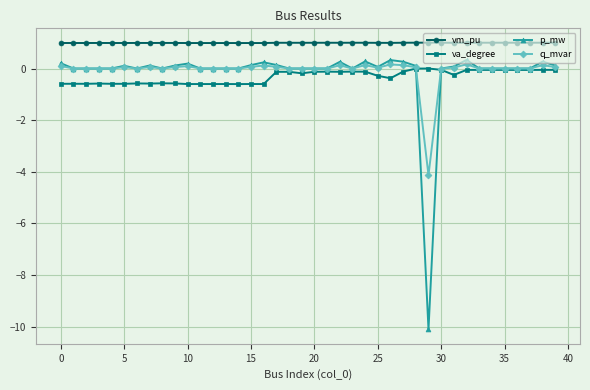

At how many categories does at least one series exceed -3?

40